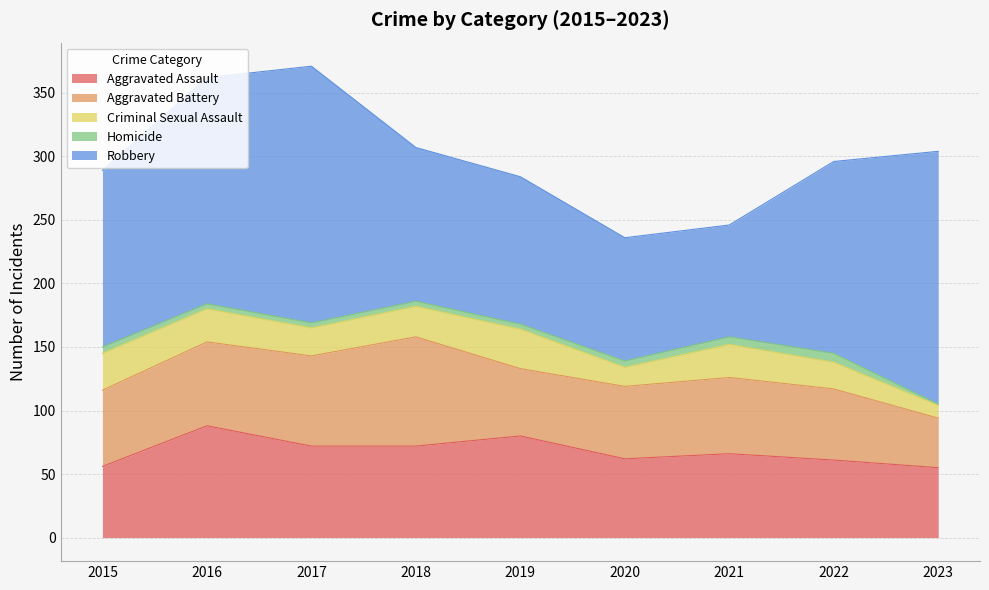

Reading left to right, transcribe all the data shown in this chart.

Aggravated Assault: 2015=56	2016=88	2017=72	2018=72	2019=80	2020=62	2021=66	2022=61	2023=55
Aggravated Battery: 2015=60	2016=66	2017=71	2018=86	2019=53	2020=57	2021=60	2022=56	2023=39
Criminal Sexual Assault: 2015=29	2016=26	2017=22	2018=24	2019=31	2020=15	2021=26	2022=21	2023=10
Homicide: 2015=5	2016=4	2017=4	2018=4	2019=4	2020=5	2021=6	2022=7	2023=1
Robbery: 2015=139	2016=178	2017=202	2018=121	2019=116	2020=97	2021=88	2022=151	2023=199